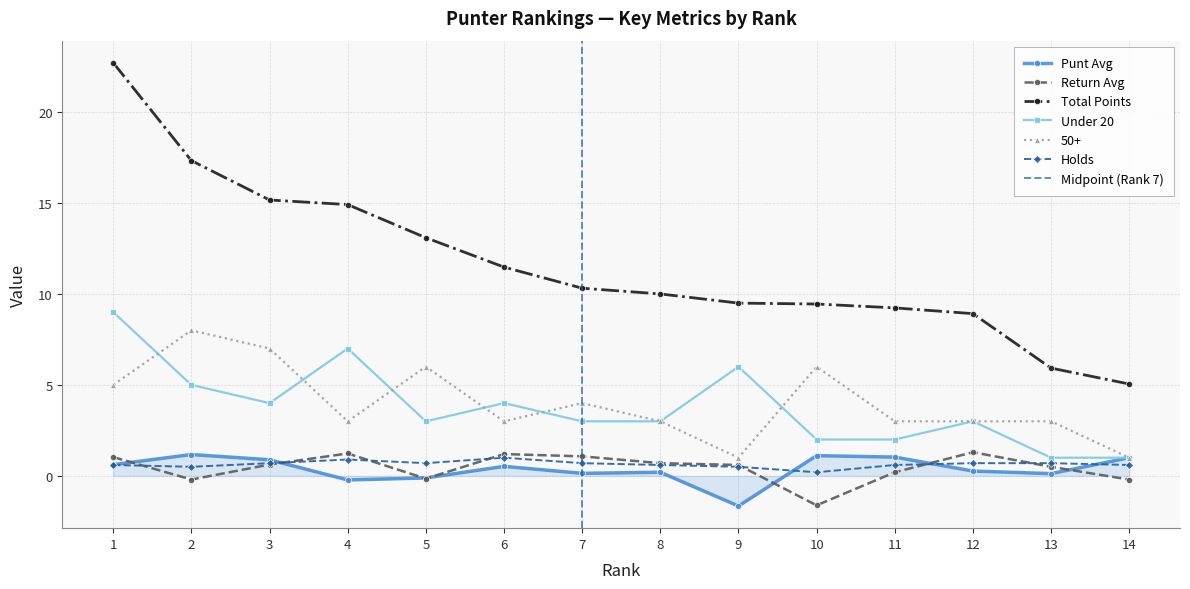

What is the lowest value of the Holds series?

0.2